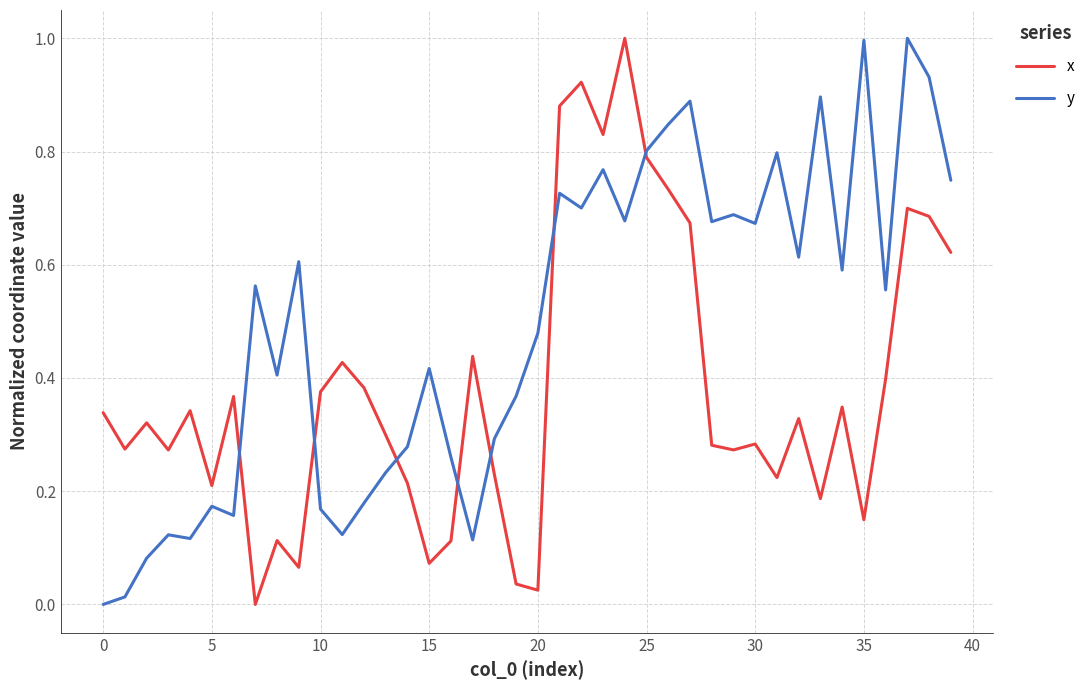

What is the sum of all x values?

15.2